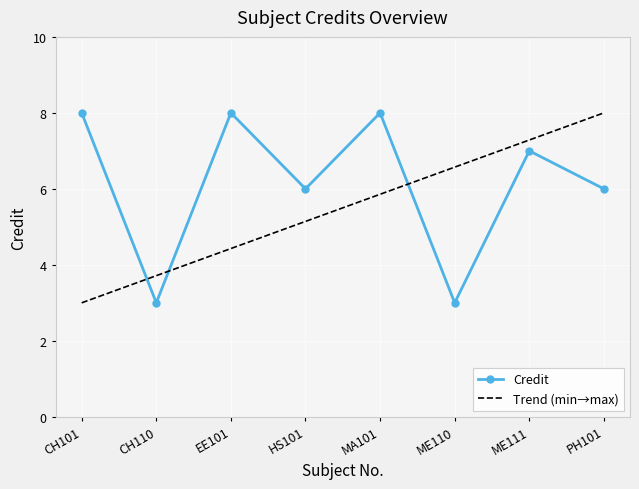

What is the label of the 3rd point from the right?

ME110